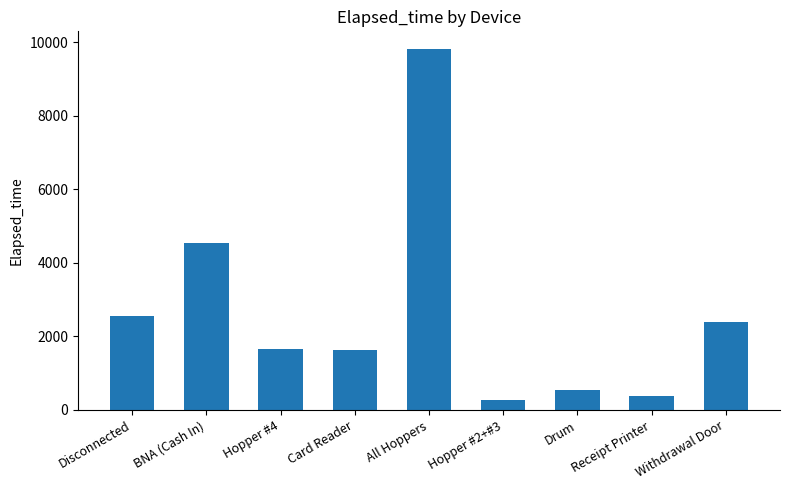

Between Drum and Withdrawal Door, which is larger?

Withdrawal Door